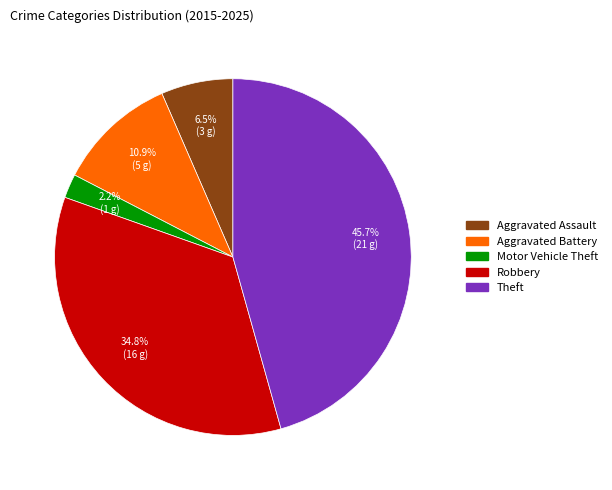

How many slices are in this pie chart?

5